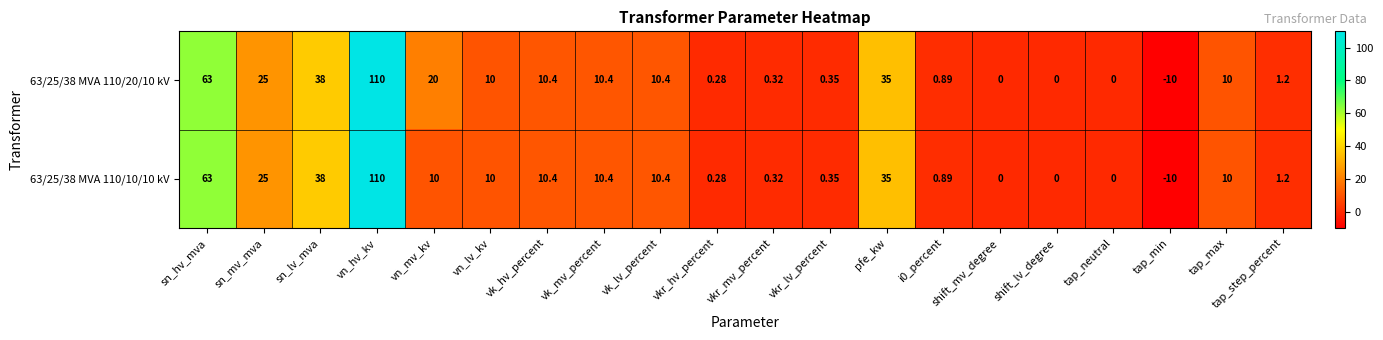

Which series has the largest total across all categories?

63/25/38 MVA 110/20/10 kV